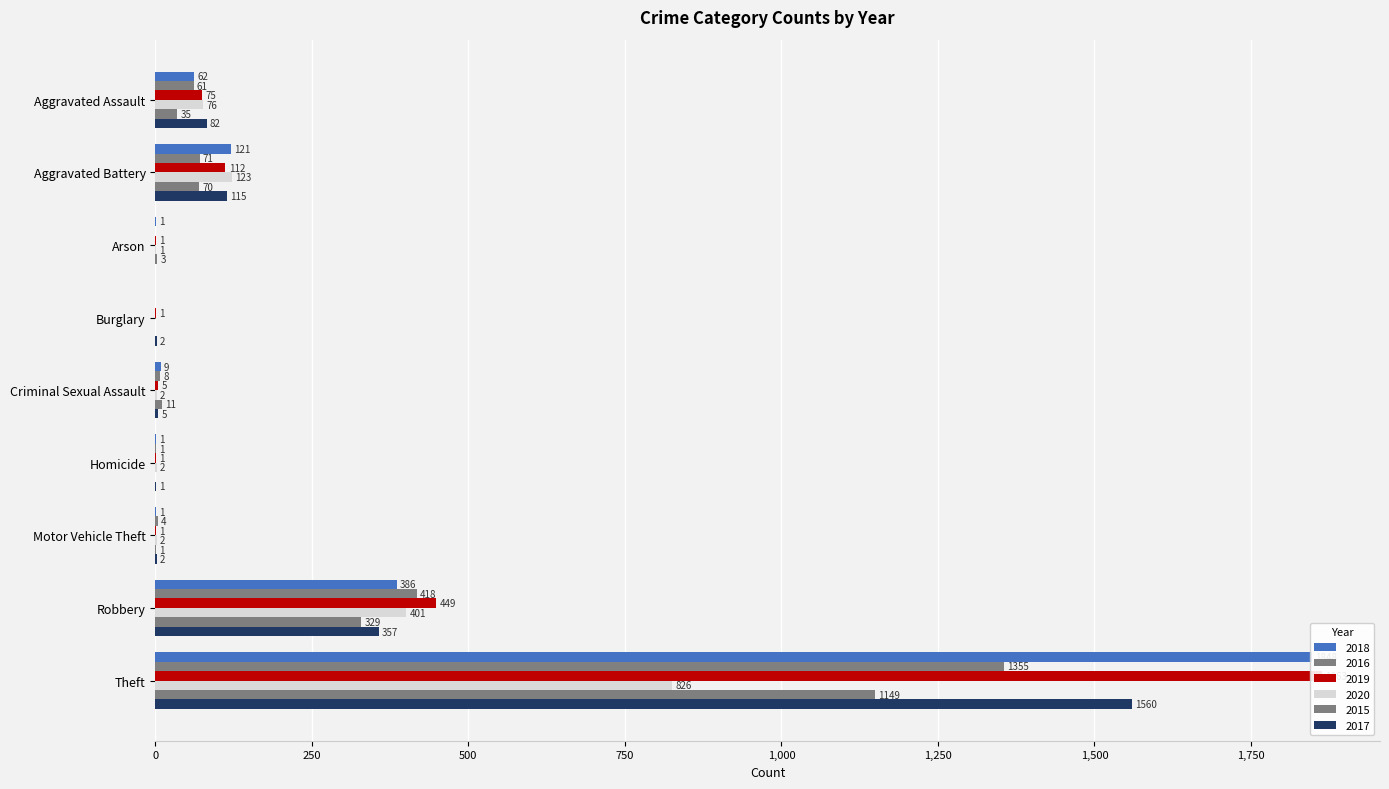

Which series has the largest total across all categories?

2019